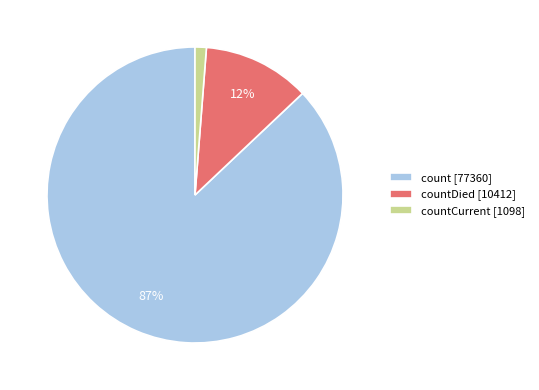

What percentage is the count [77360] slice, to the nearest percent?

87%